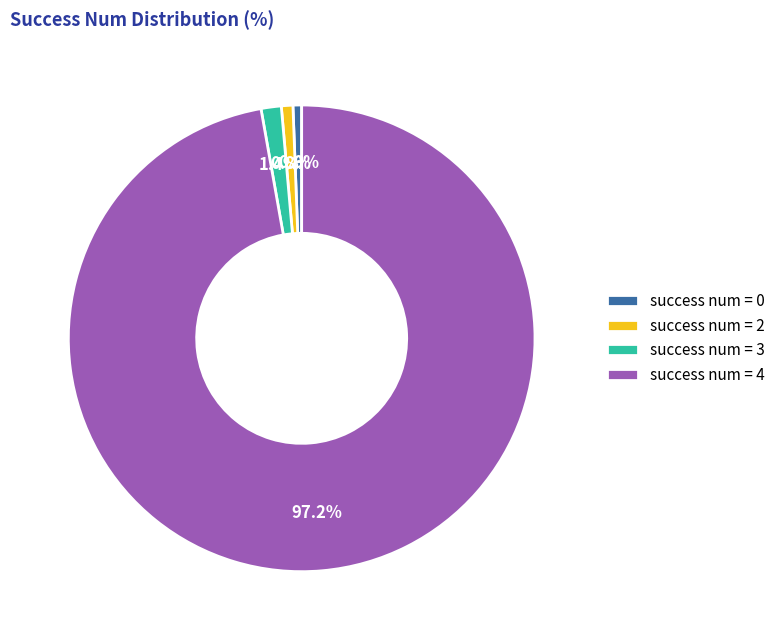

What is the largest slice in the pie chart?

success num = 4